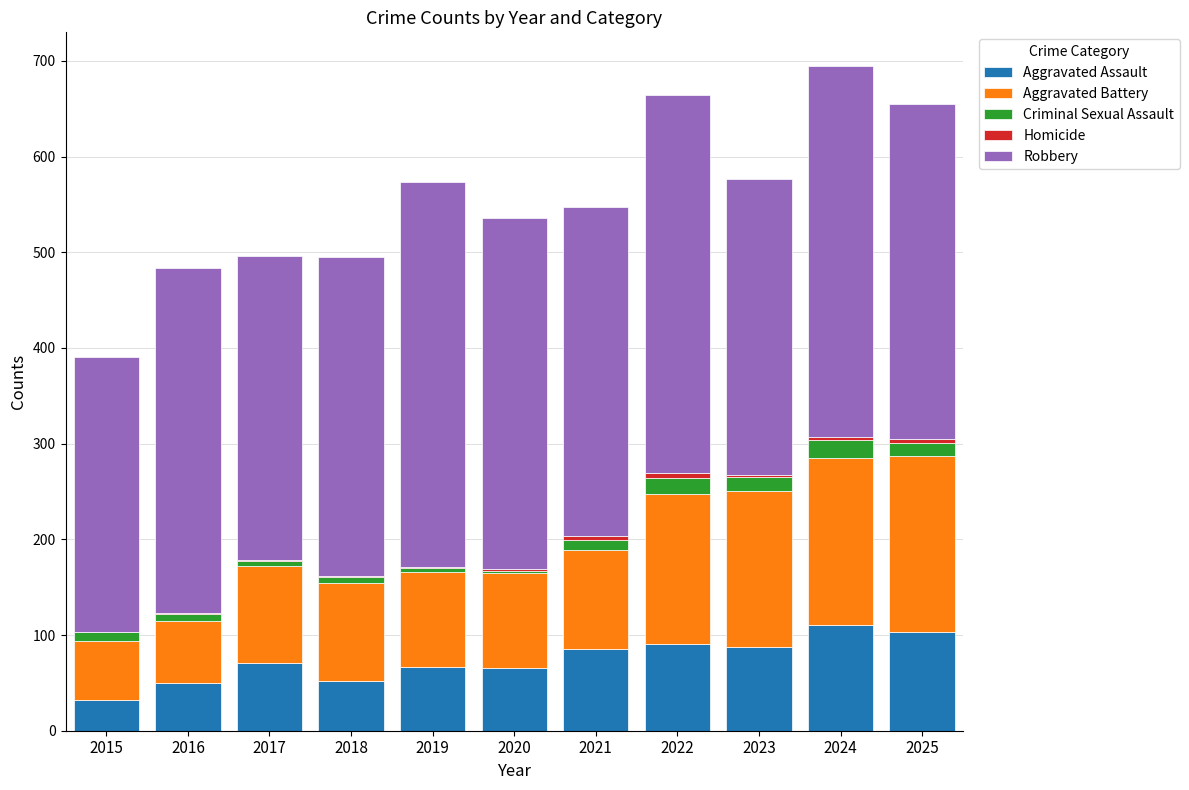

What is the highest value of the Aggravated Assault series?

110